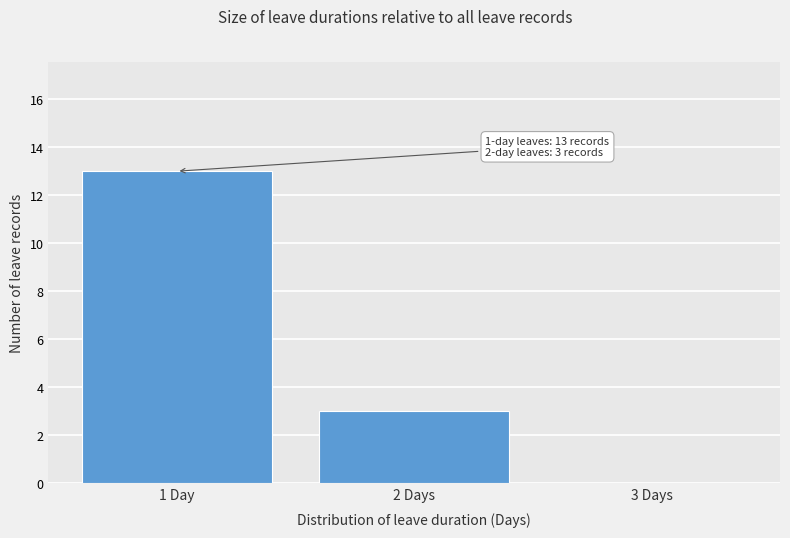

Reading left to right, list all the values displayed in this chart.

1 Day=13	2 Days=3	3 Days=0